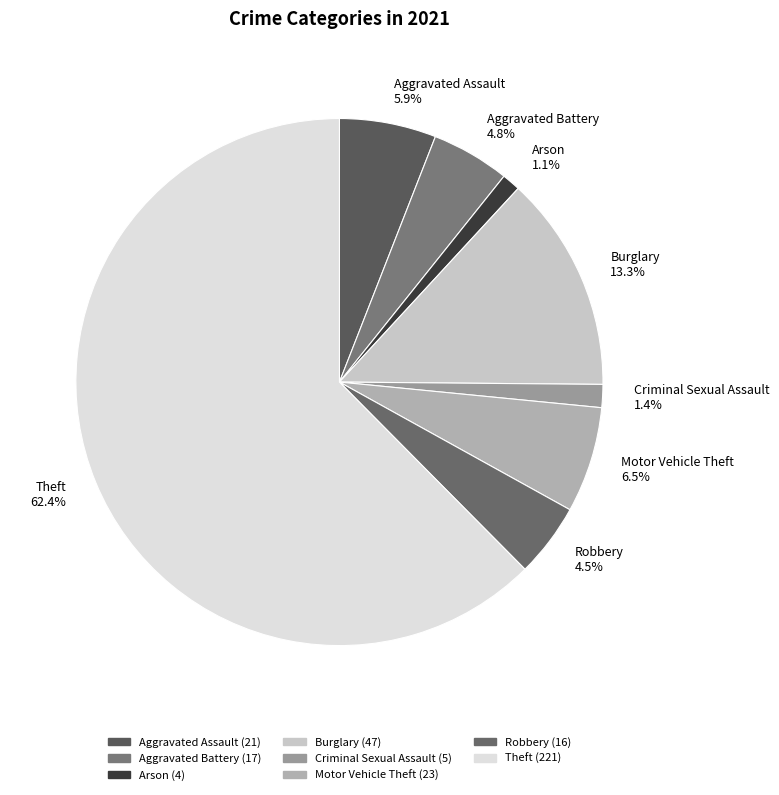

To the nearest percent, what is the combined percentage of Burglary and Criminal Sexual Assault?

15%